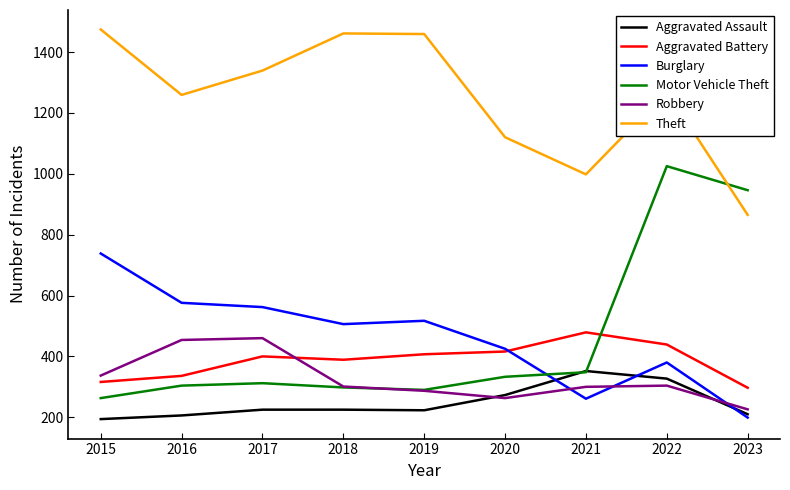

What is the spread (max minus min) of values at 2018?

1236